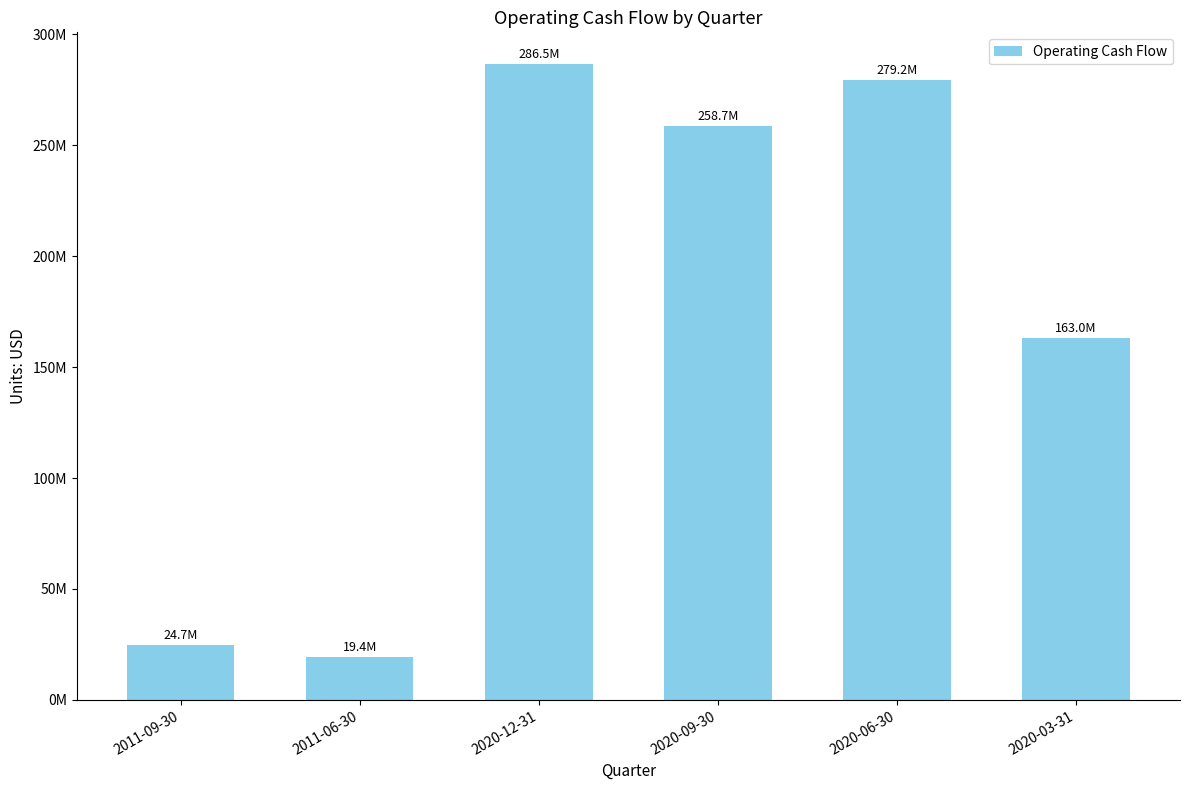

What is the label of the 5th bar from the left?

2020-06-30